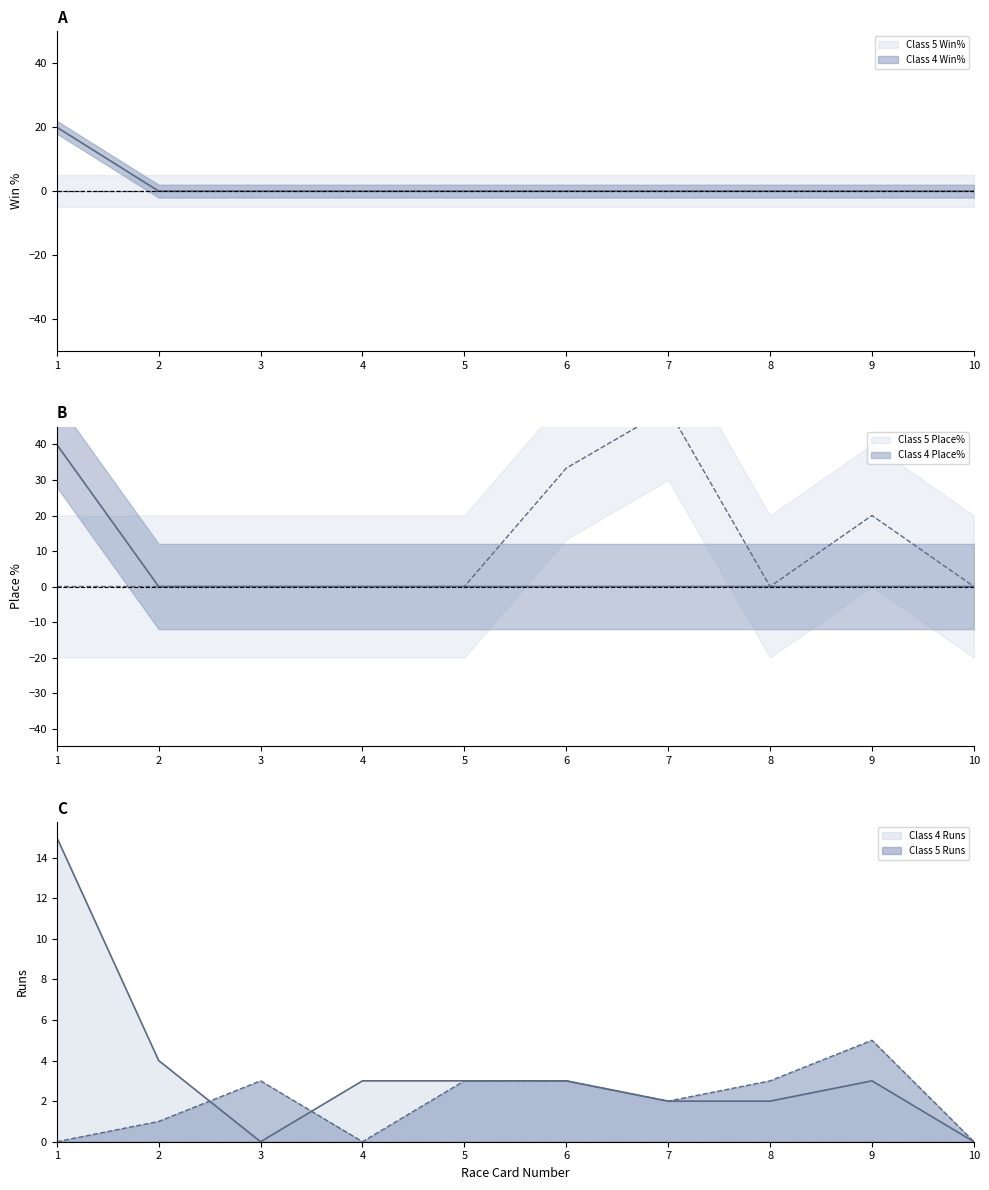

True or false: Class 4 Place% has a value of 0.0 at 10.

True